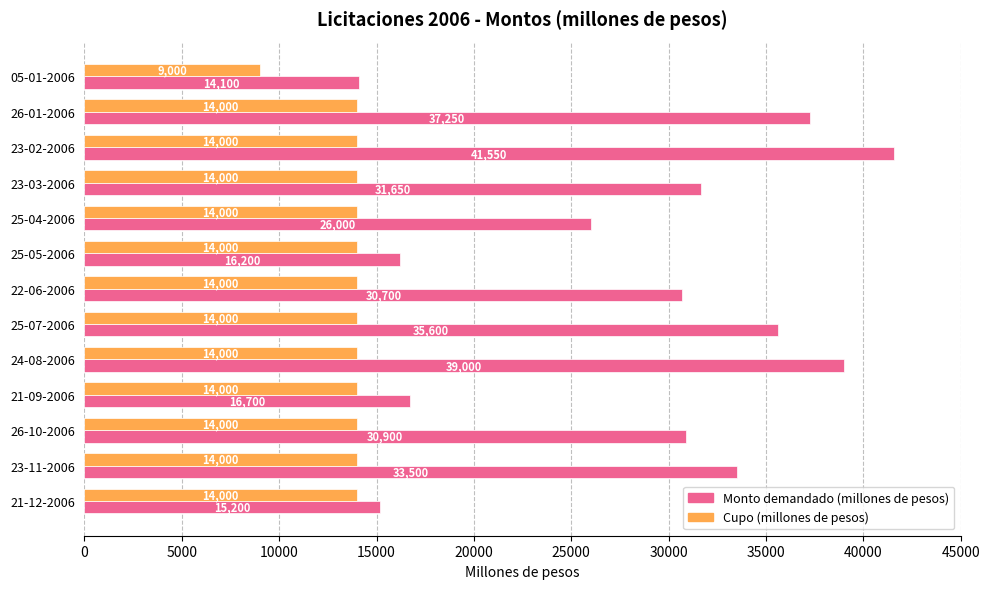

List the series in order of their overall mean, highest first.

Monto demandado (millones de pesos), Cupo (millones de pesos)